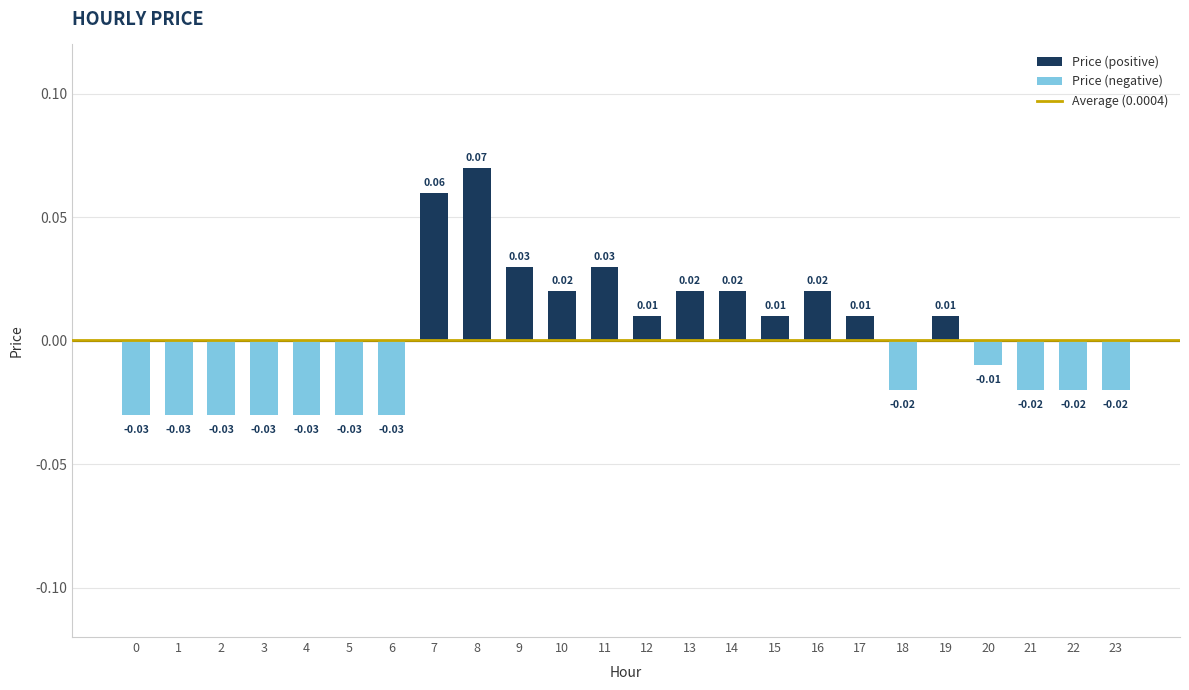

Between 14 and 11, which is larger?

11